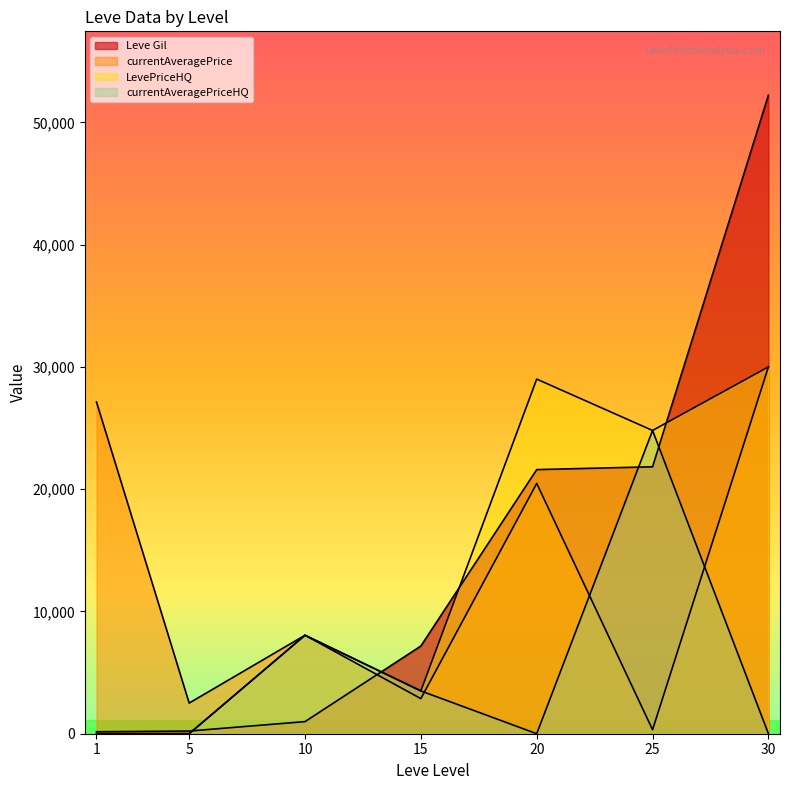

How many values in the LevePriceHQ series exceed 8055?

3